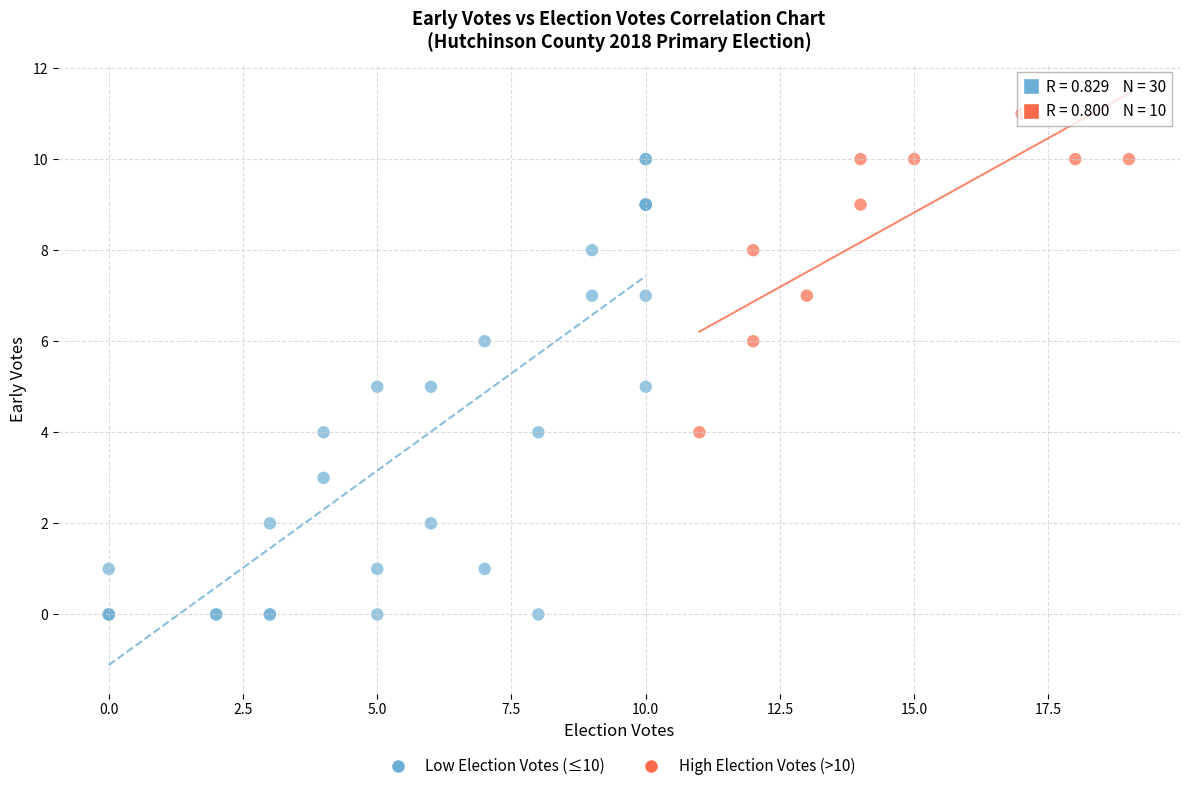

Which series contains the lowest Y value?

Low Election Votes (≤10)